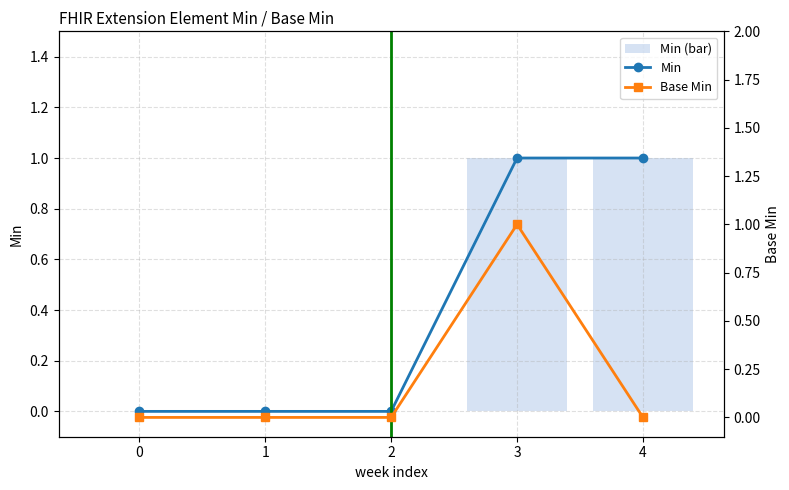

Is it true that Min (bar) equals 1 at 4?

True